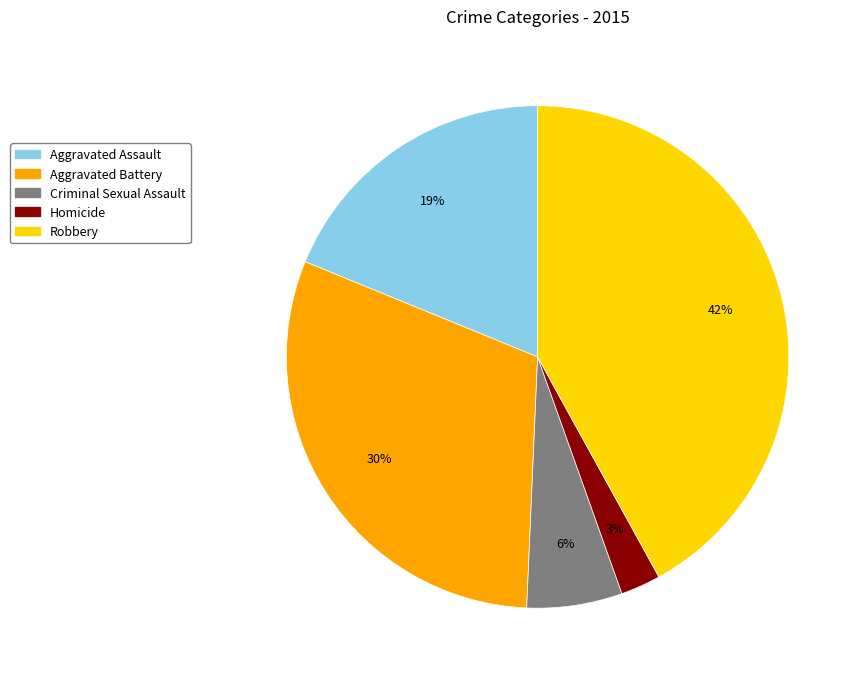

Is Criminal Sexual Assault the majority of the pie?

No